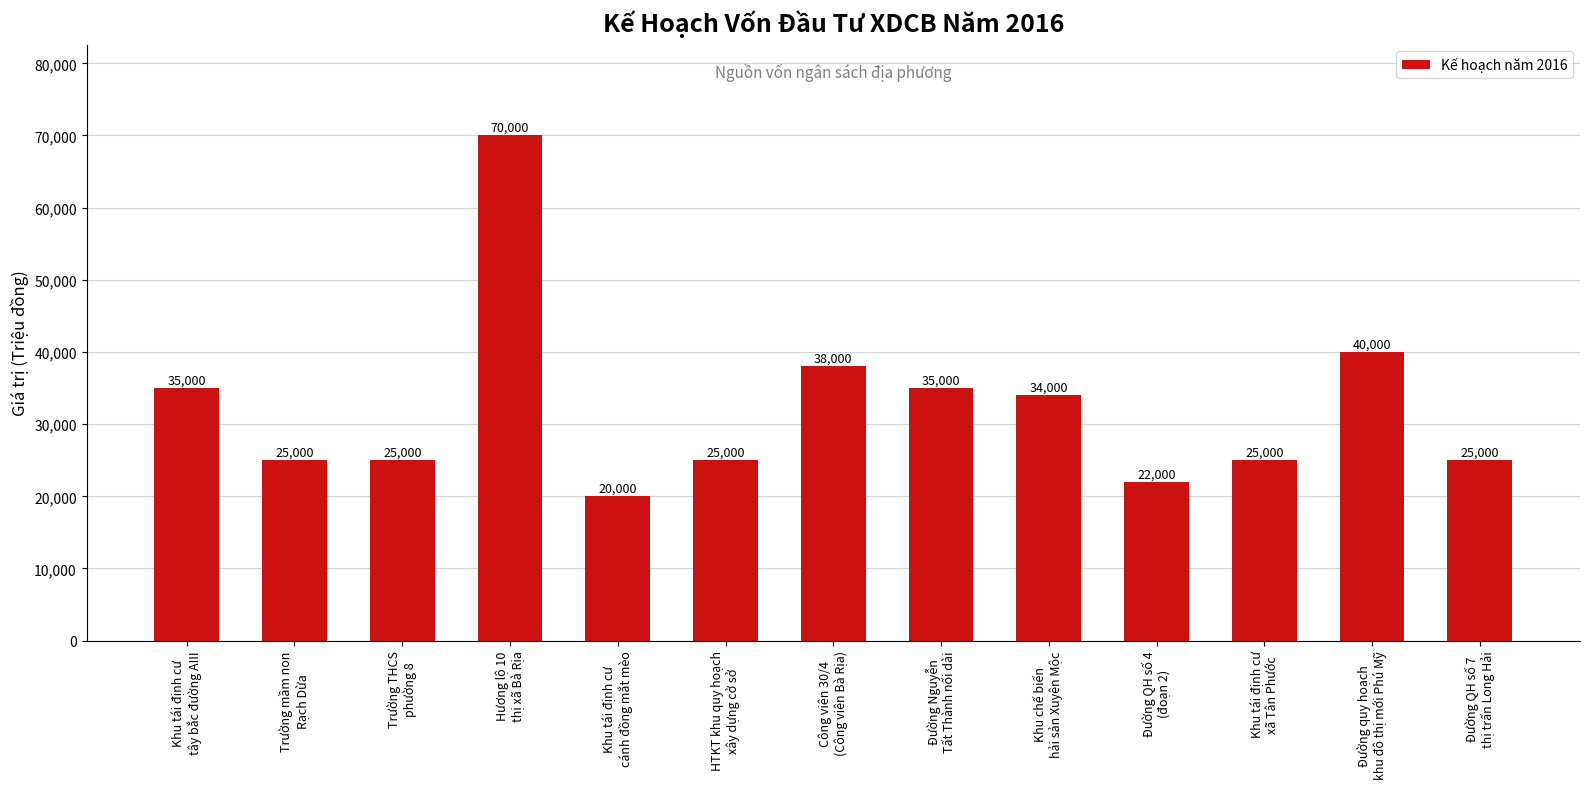

What is the smallest value displayed?

20000